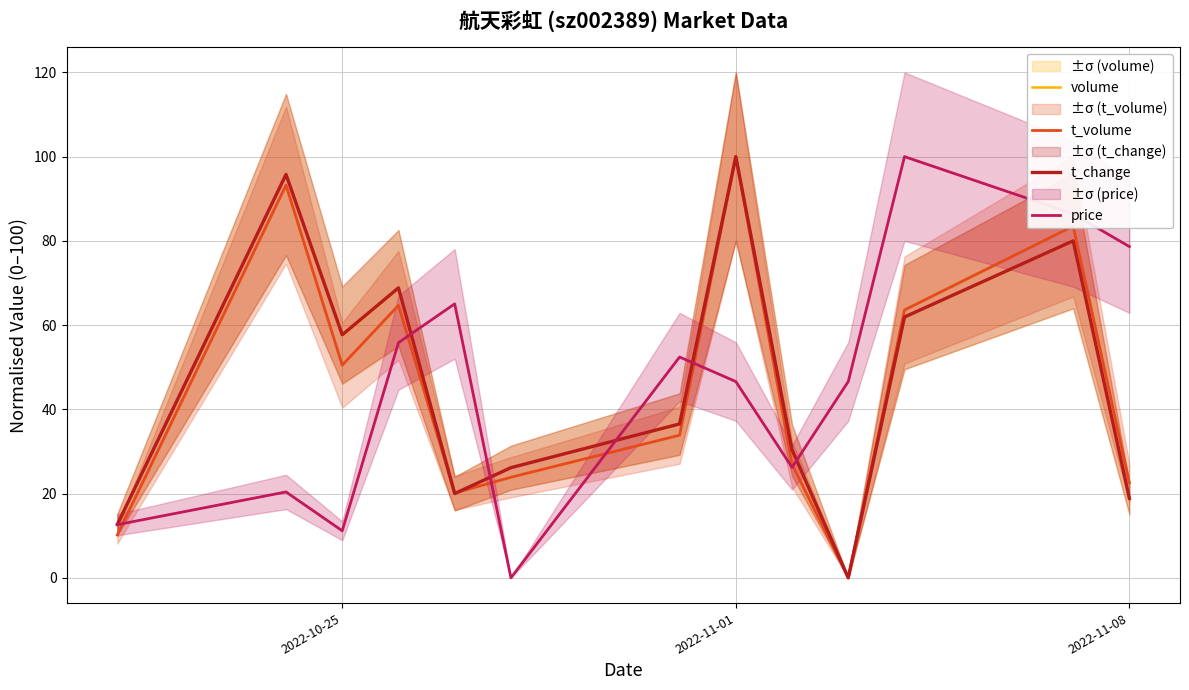

How many data points in volume are above 36?

7